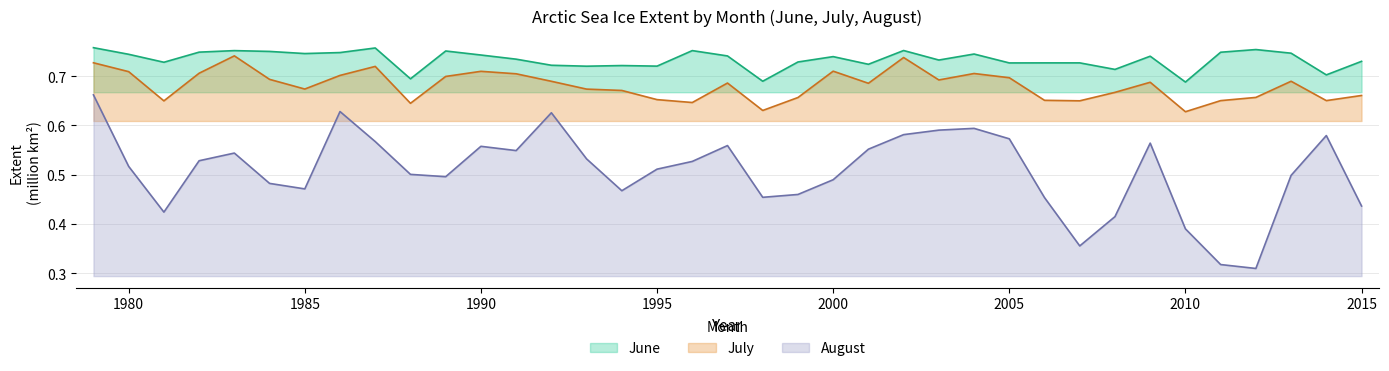

At 2004, list the series in order from smallest to largest.

August, July, June